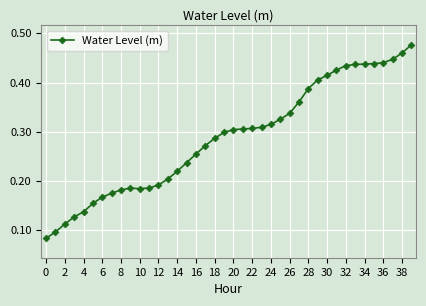

How many values are between 0 and 1?

40